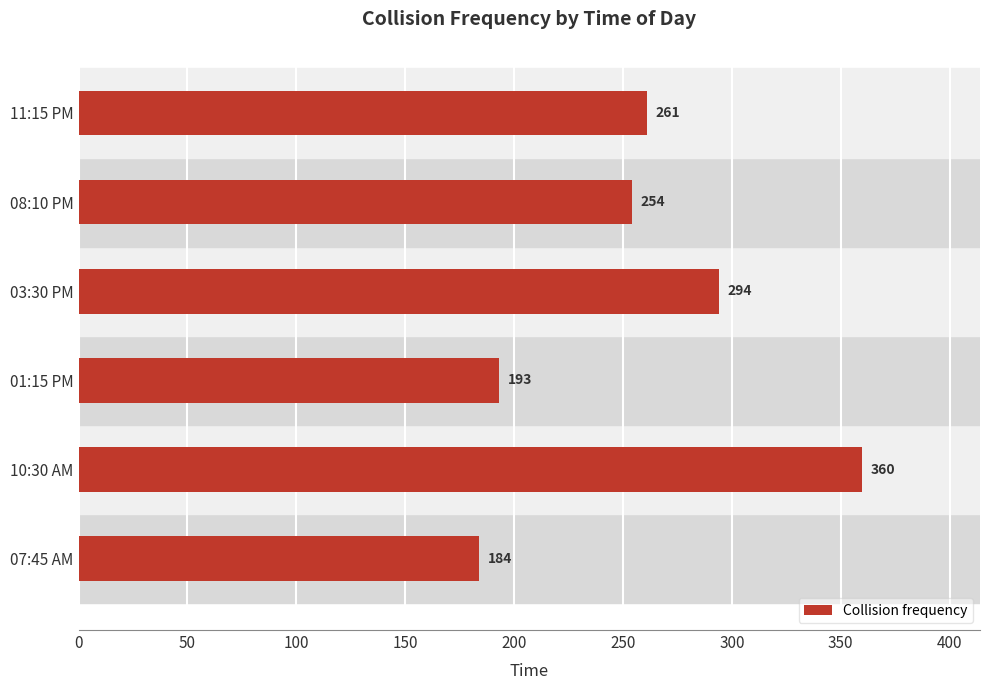

Does the chart contain any negative values?

No